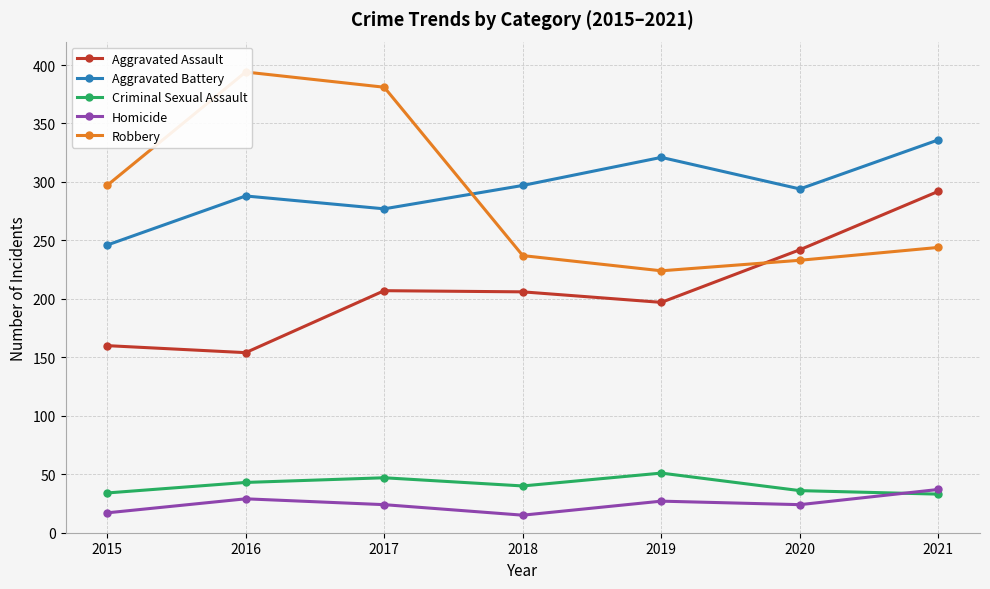

True or false: Robbery has more than 2 points higher than both neighbors.

False